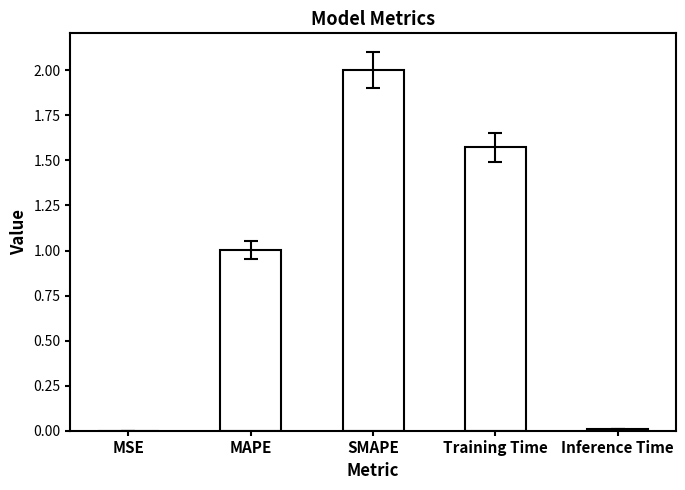

What is the difference between the values at SMAPE and MSE?

2.0